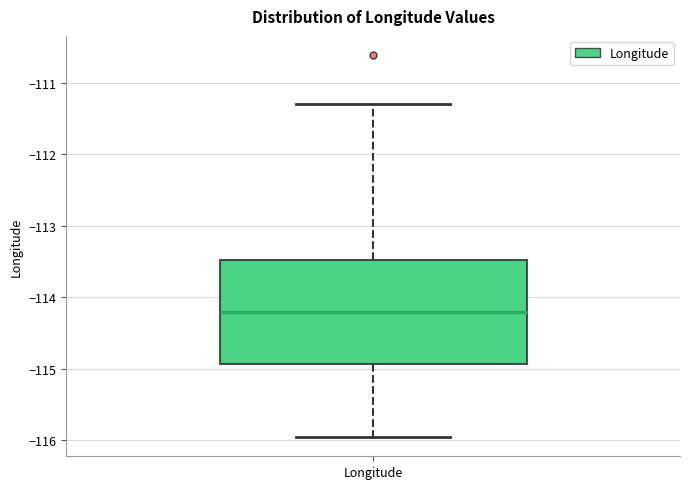

Where does the lower whisker of the box for Longitude end on the y-axis? The values are not printed on the chart, so give them approximately, as read against the axis.

-116.0